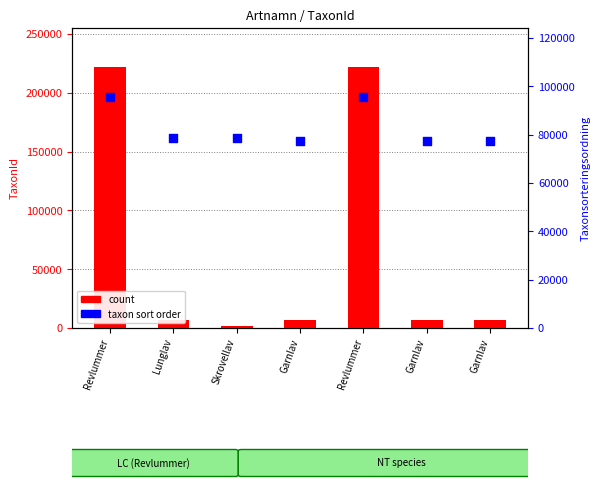

What are all the series names shown in the legend?

count, taxon sort order